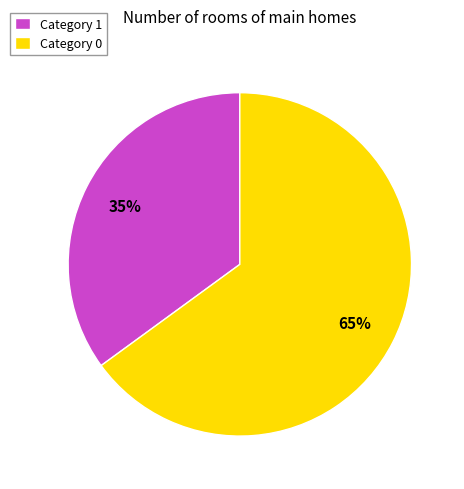

To the nearest percent, what is the combined percentage of Category 1 and Category 0?

100%